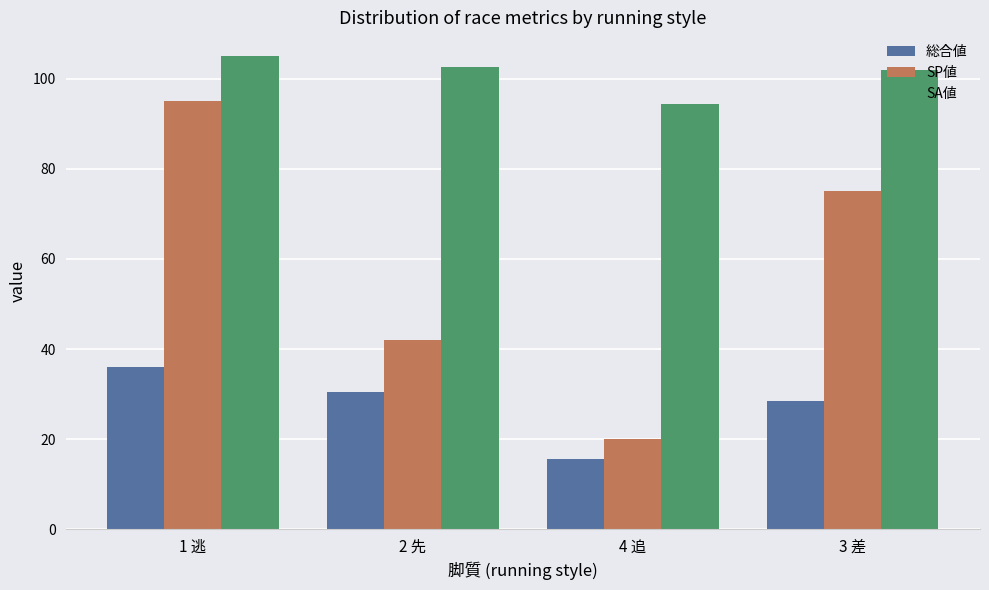

Between 1 逃 and 2 先, which series saw the biggest shift?

SP値